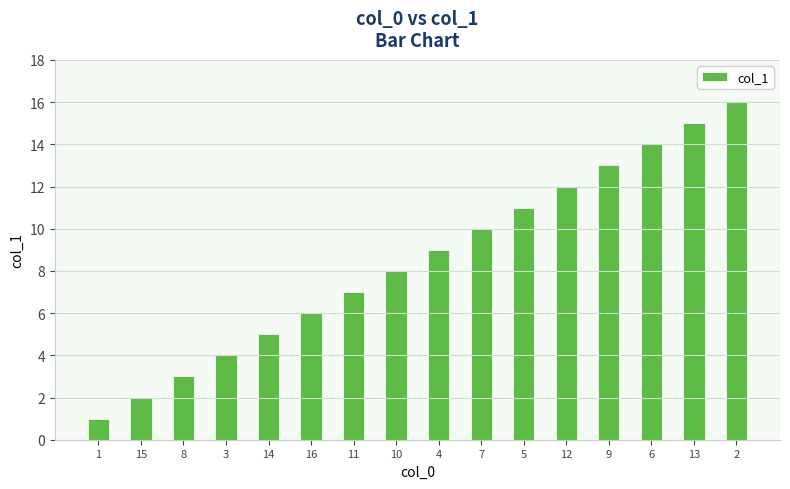

Rank the categories by value from lowest to highest.

1, 15, 8, 3, 14, 16, 11, 10, 4, 7, 5, 12, 9, 6, 13, 2